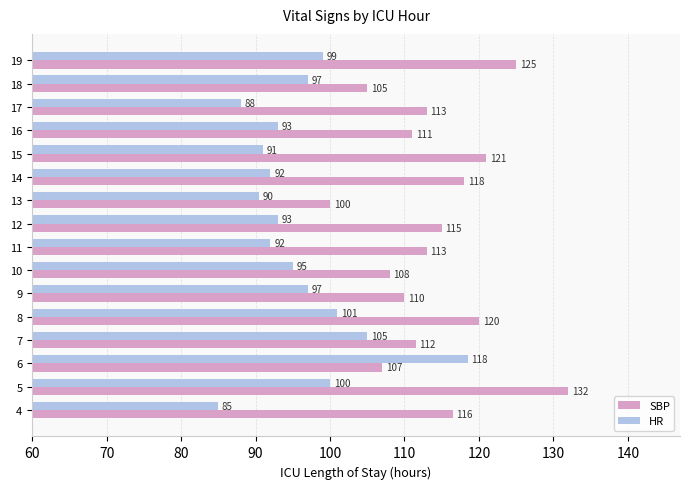

What is the difference between the maximum and second lowest values in the SBP series?

27.0